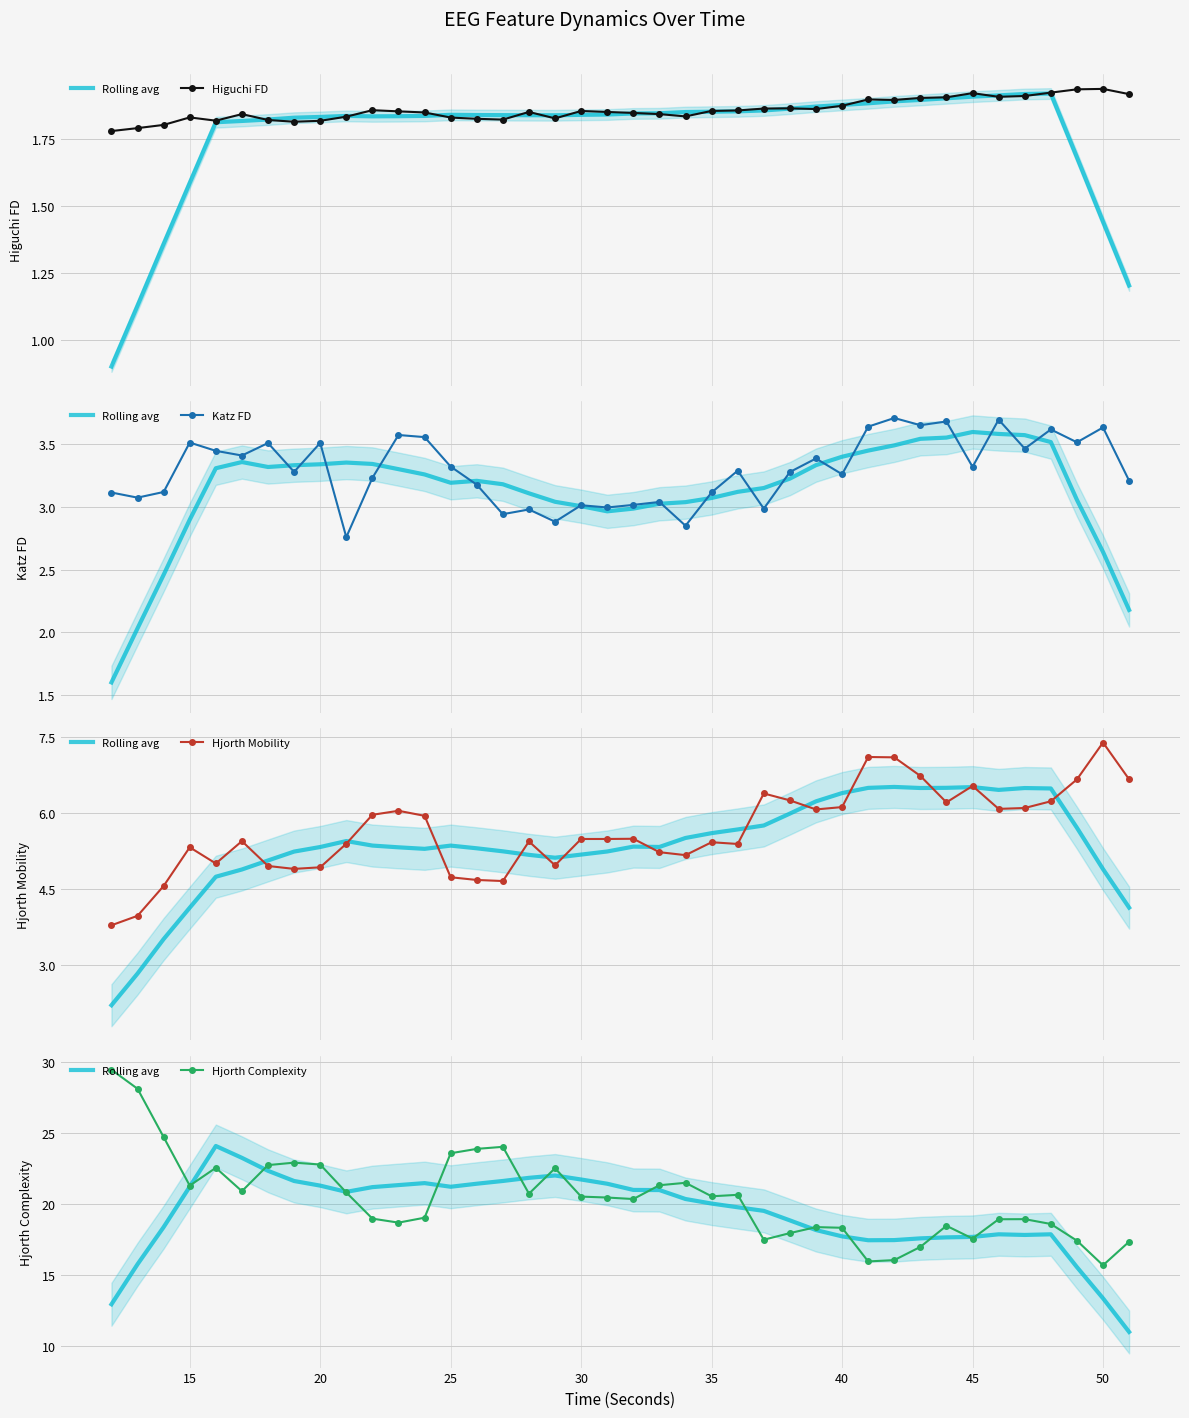

What is the average value of the Higuchi FD series?

1.9